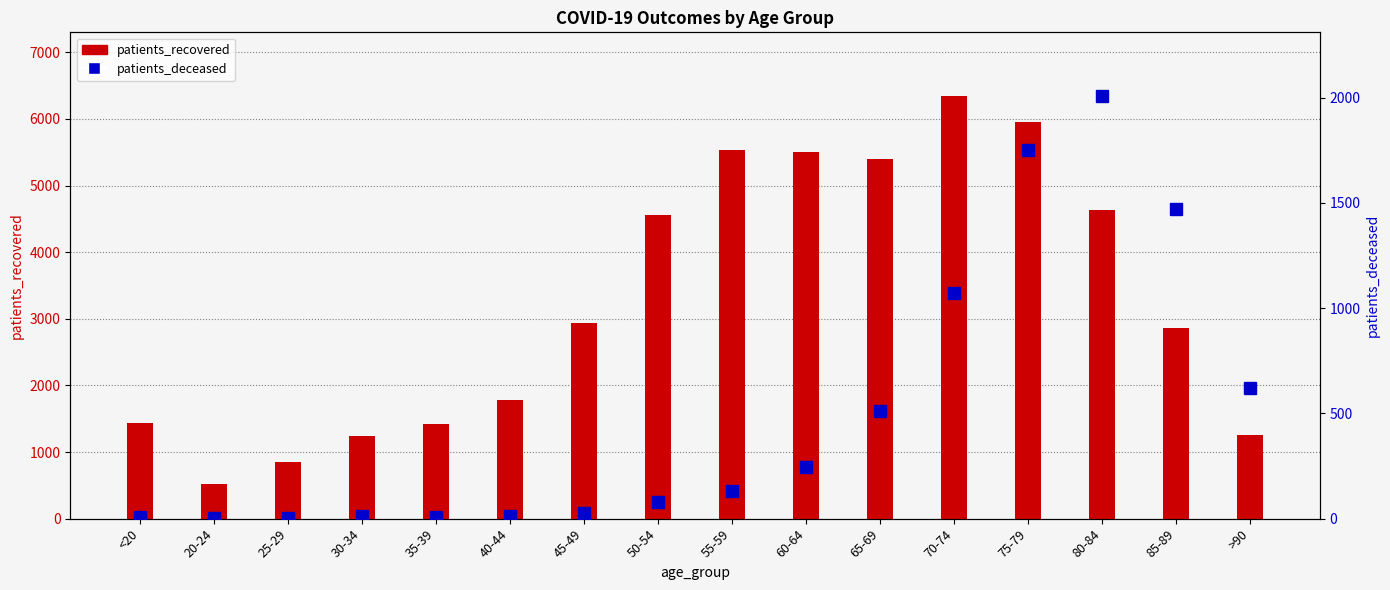

Which series has the largest range (max minus min)?

patients_recovered